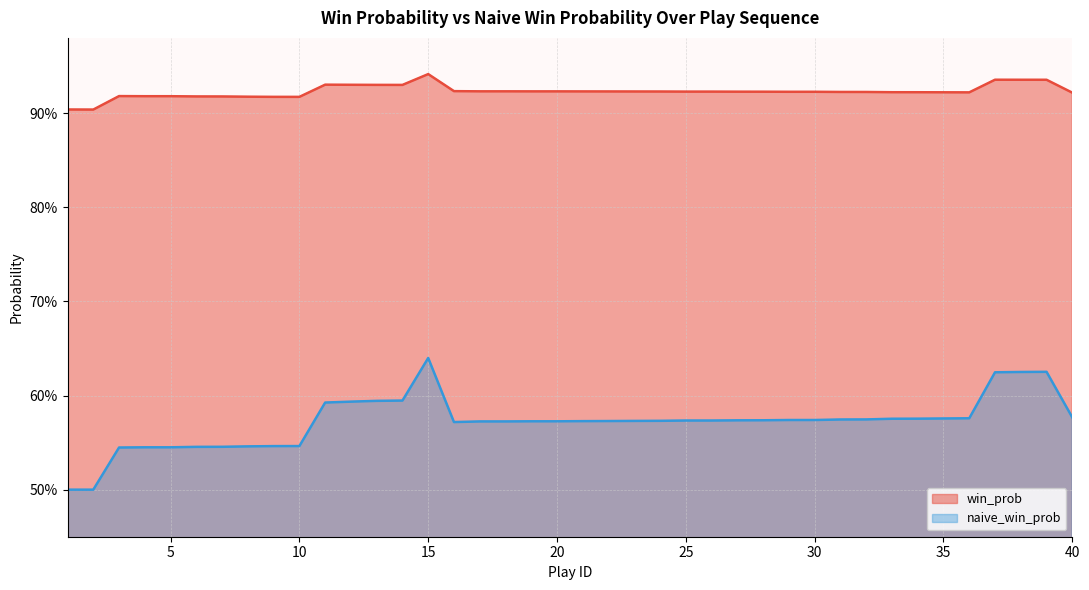

At how many categories does at least one series exceed 0?

40